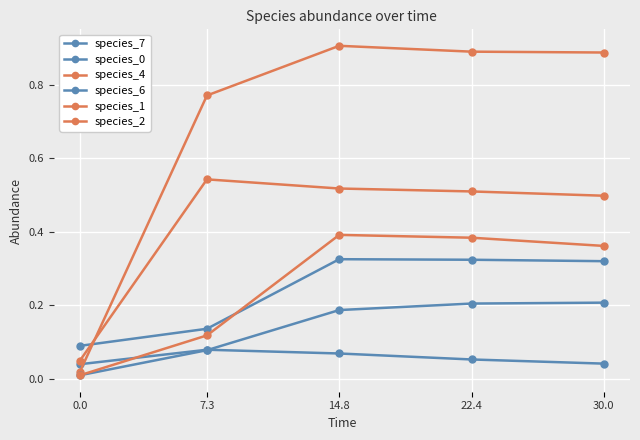

Is this an area chart (filled region under the line)?

No